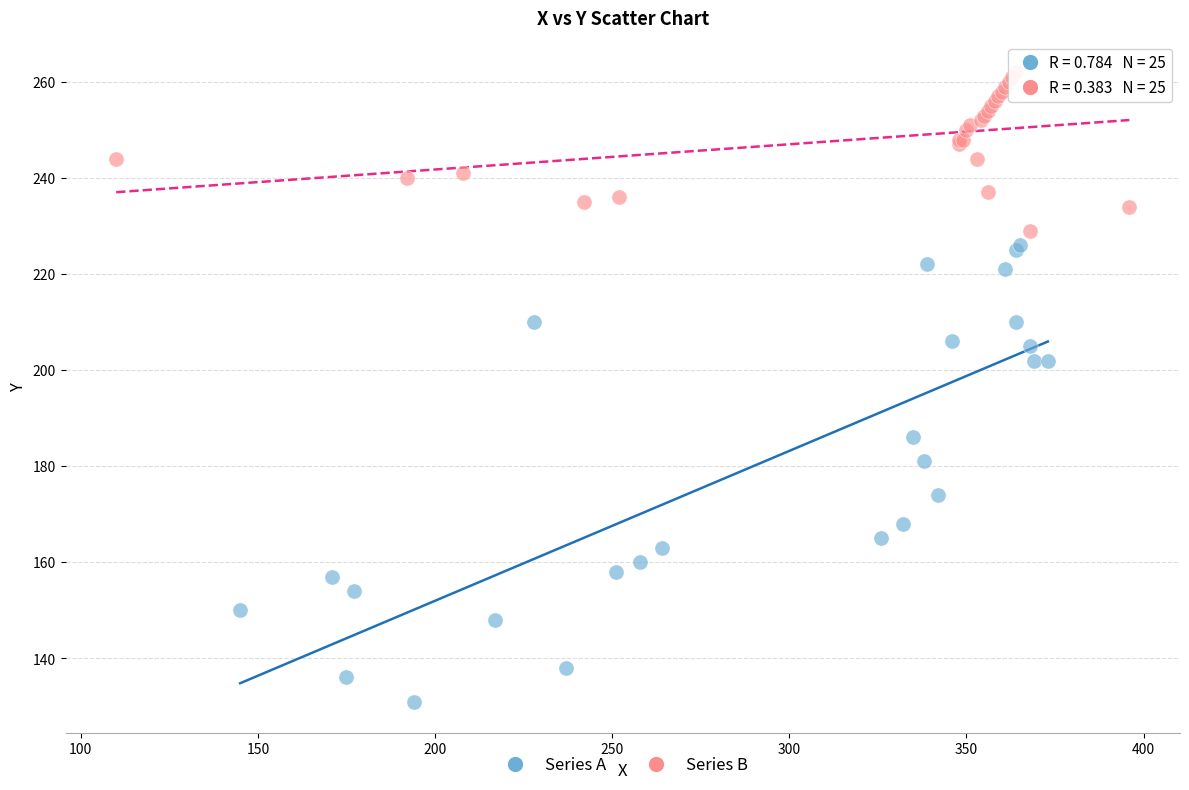

Which series reaches the maximum Y coordinate?

Series B